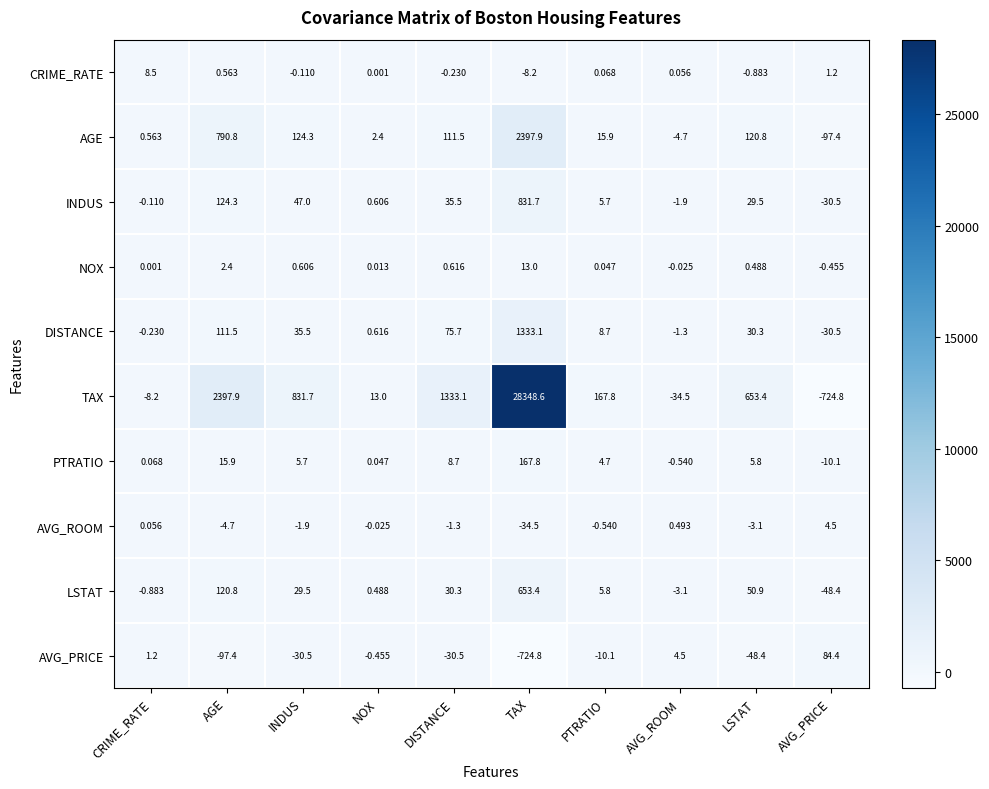

Which series has the largest range (max minus min)?

TAX